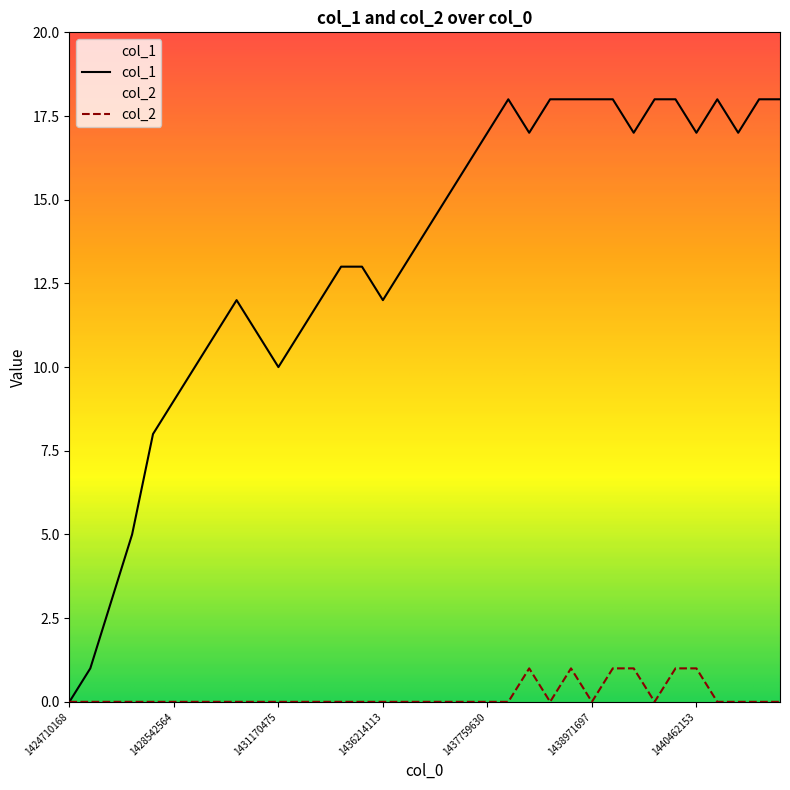

How many interior local peaks does the col_1 series have?

3